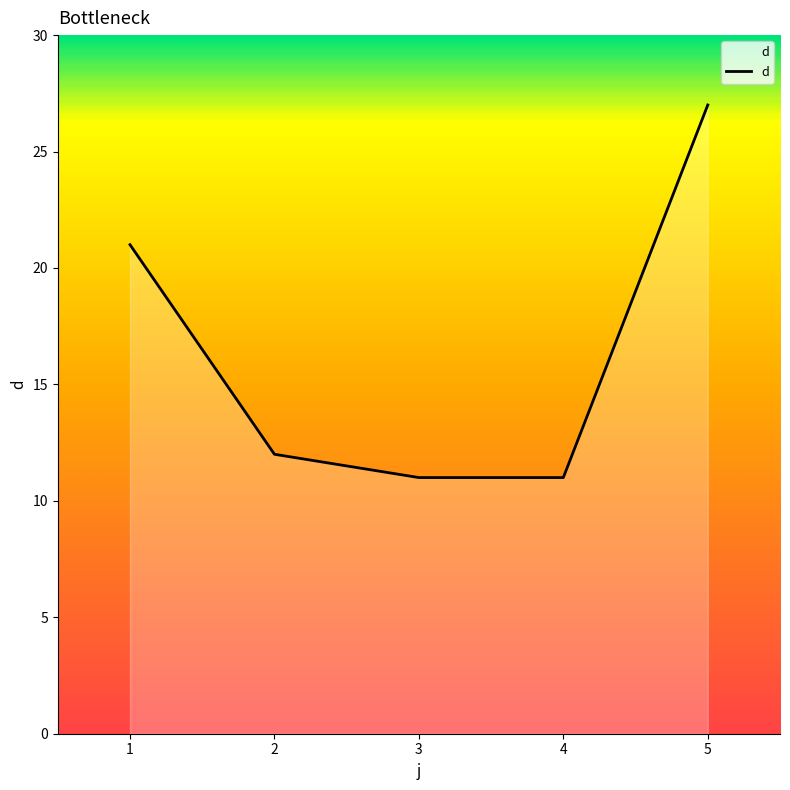

Reading left to right, transcribe all the data shown in this chart.

21	12	11	11	27